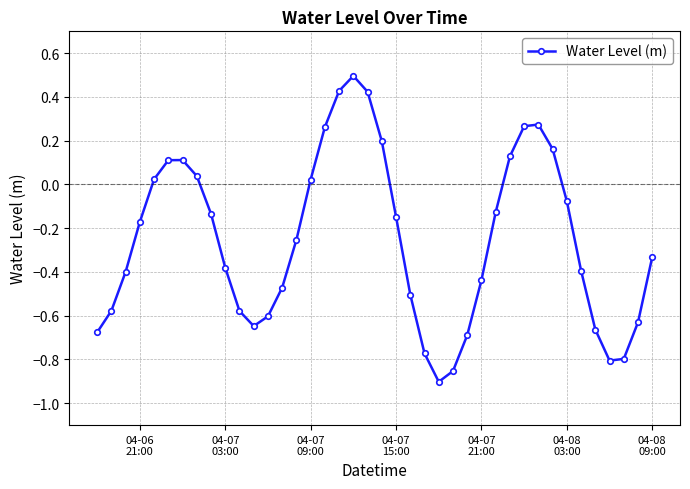

What is the maximum value shown in the chart?

0.5